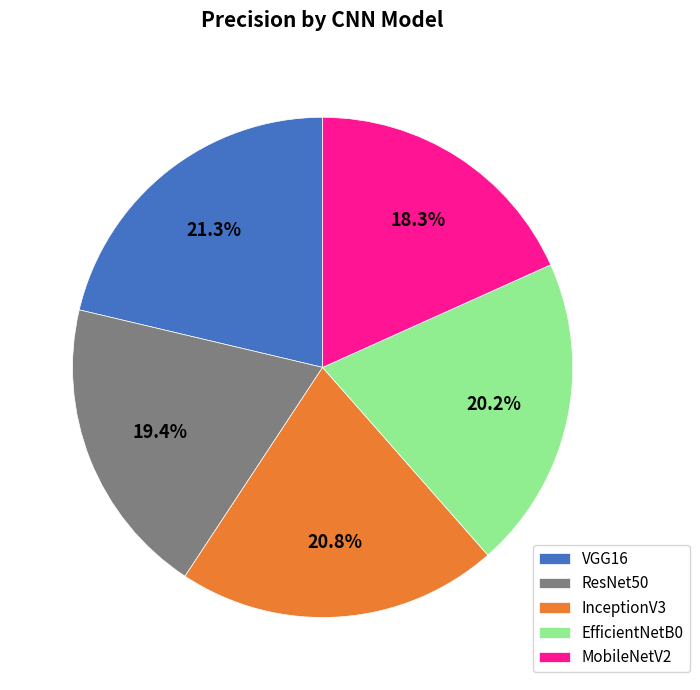

What is the total percentage of InceptionV3 and ResNet50?

40.2%